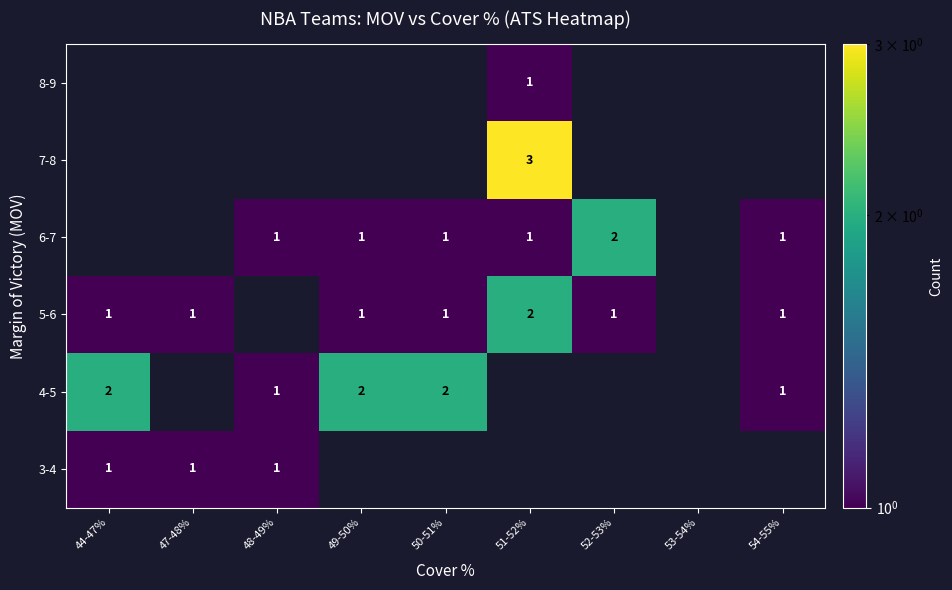

The value of 6-7 at 52-53% is 1. True or false?

False